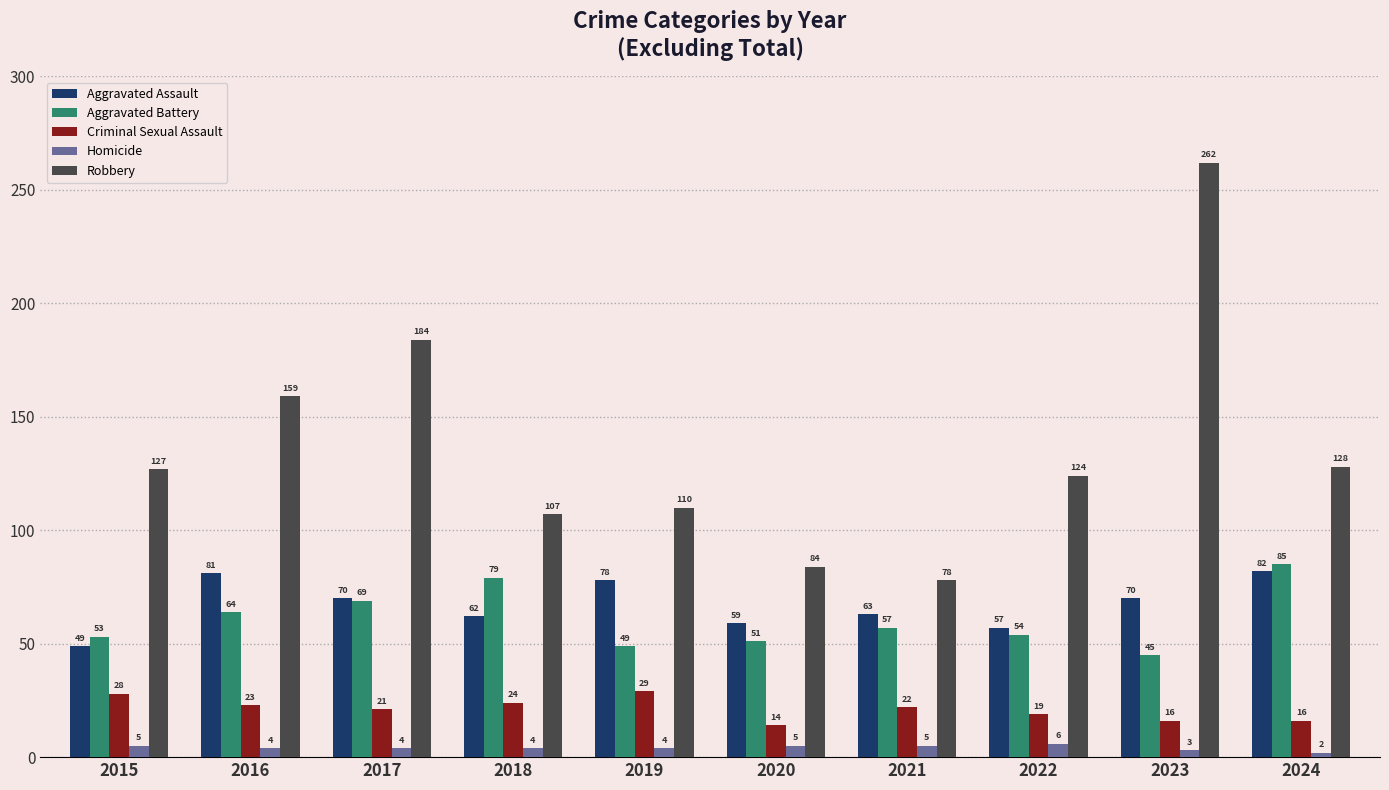

What are all the series names shown in the legend?

Aggravated Assault, Aggravated Battery, Criminal Sexual Assault, Homicide, Robbery